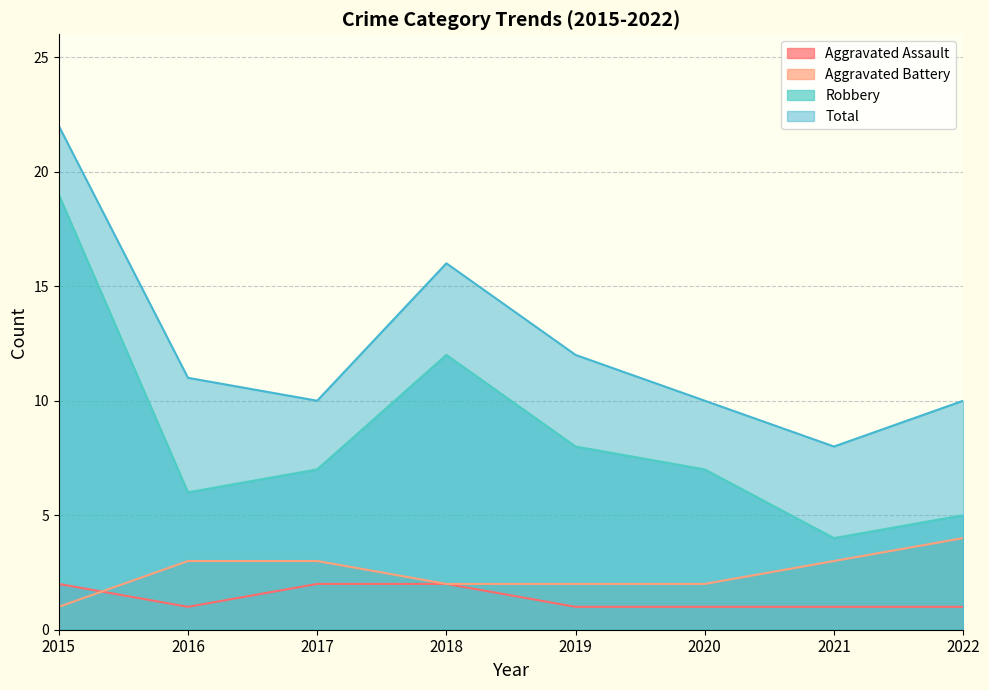

Between 2021 and 2019, which is larger?

2021